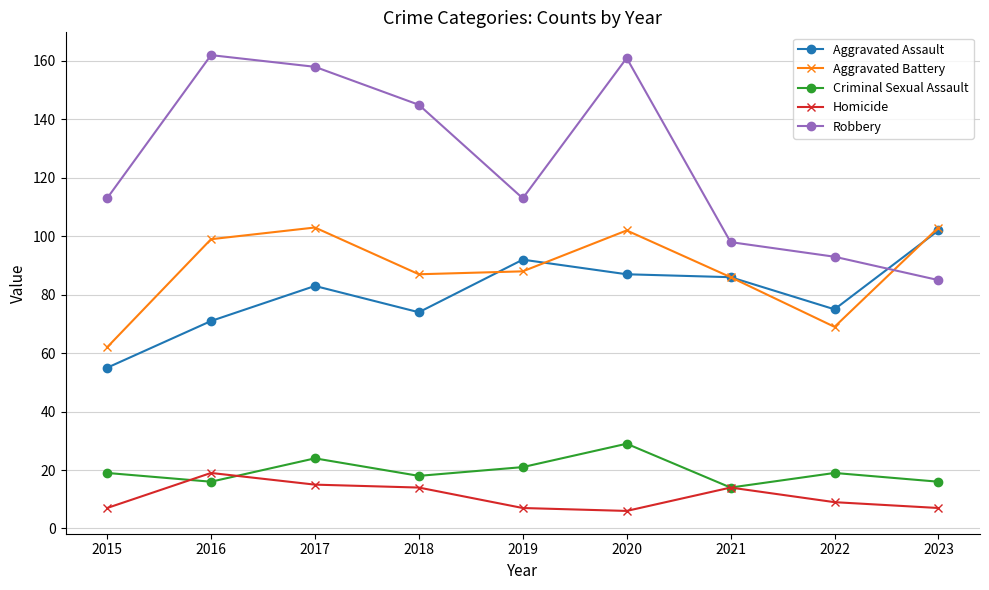

Reading left to right, list all the values displayed in this chart.

Aggravated Assault: 2015=55	2016=71	2017=83	2018=74	2019=92	2020=87	2021=86	2022=75	2023=102
Aggravated Battery: 2015=62	2016=99	2017=103	2018=87	2019=88	2020=102	2021=86	2022=69	2023=103
Criminal Sexual Assault: 2015=19	2016=16	2017=24	2018=18	2019=21	2020=29	2021=14	2022=19	2023=16
Homicide: 2015=7	2016=19	2017=15	2018=14	2019=7	2020=6	2021=14	2022=9	2023=7
Robbery: 2015=113	2016=162	2017=158	2018=145	2019=113	2020=161	2021=98	2022=93	2023=85